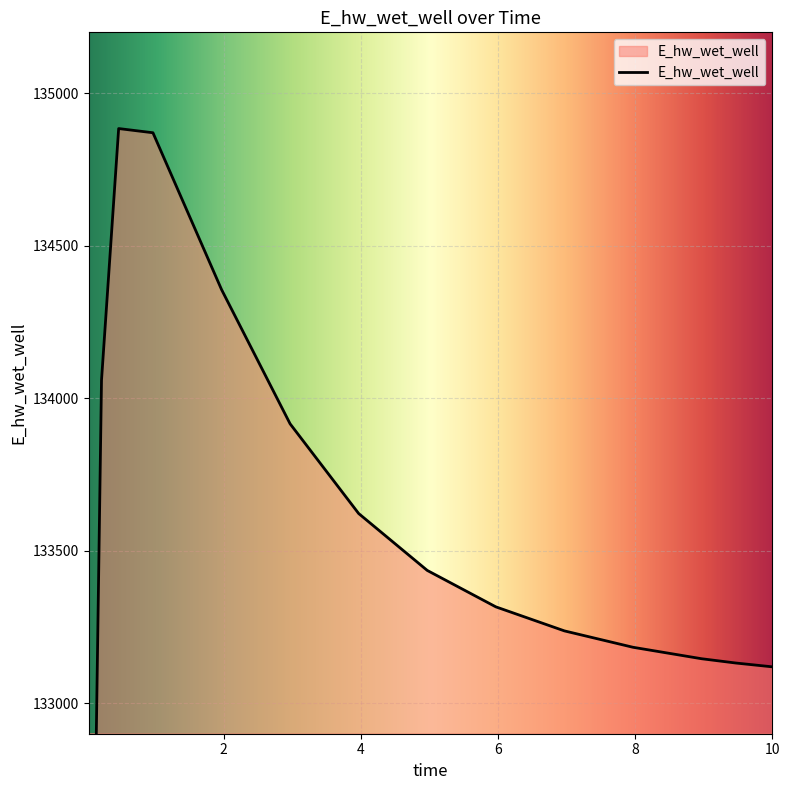

What is the minimum value shown in the chart?

129165.7